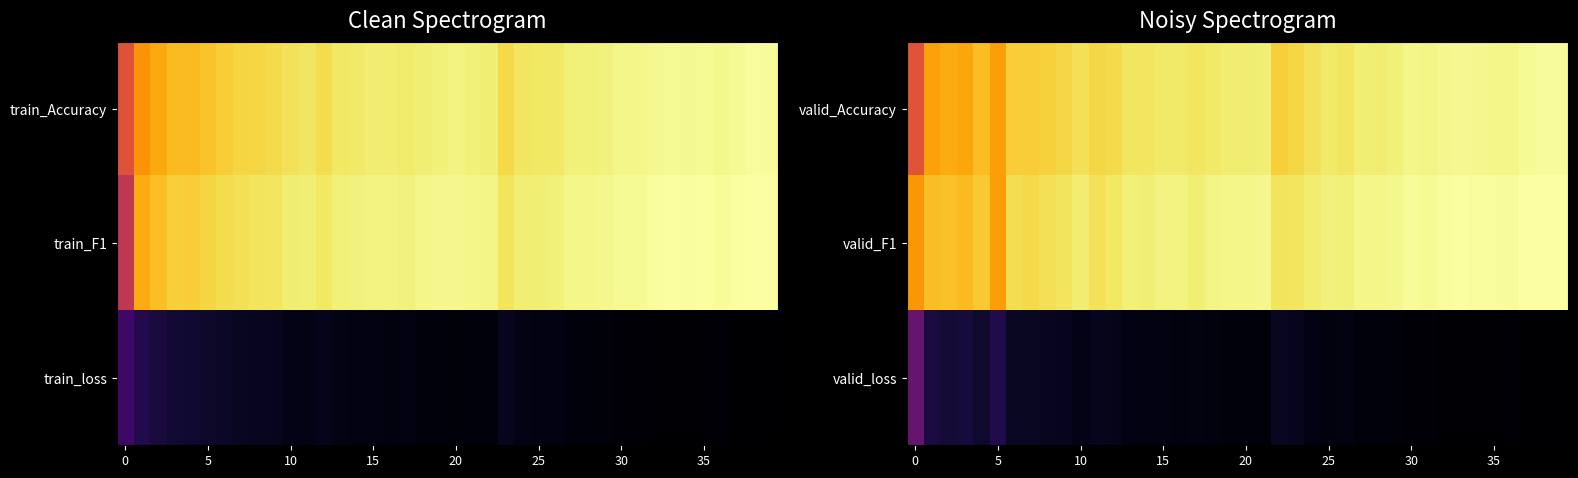

Which has a higher value, 17 or 37?

37